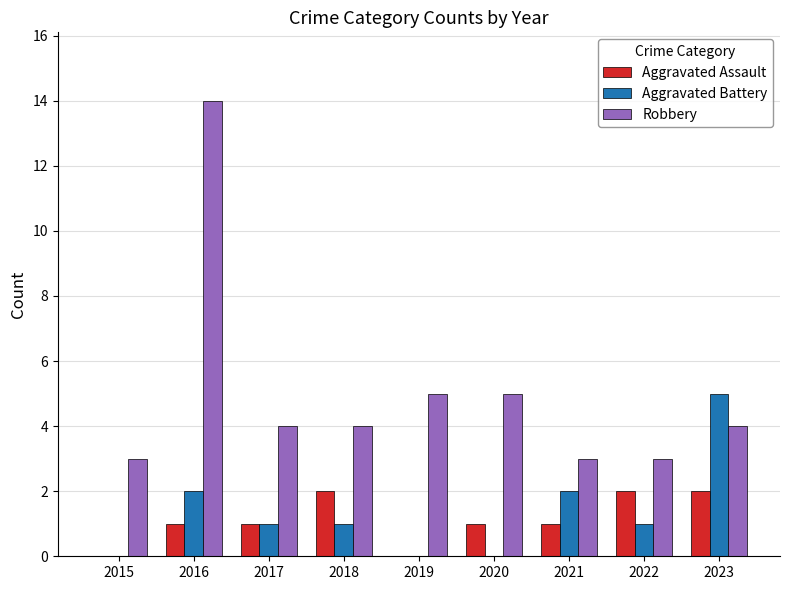

What is the sum of all Robbery values?

45